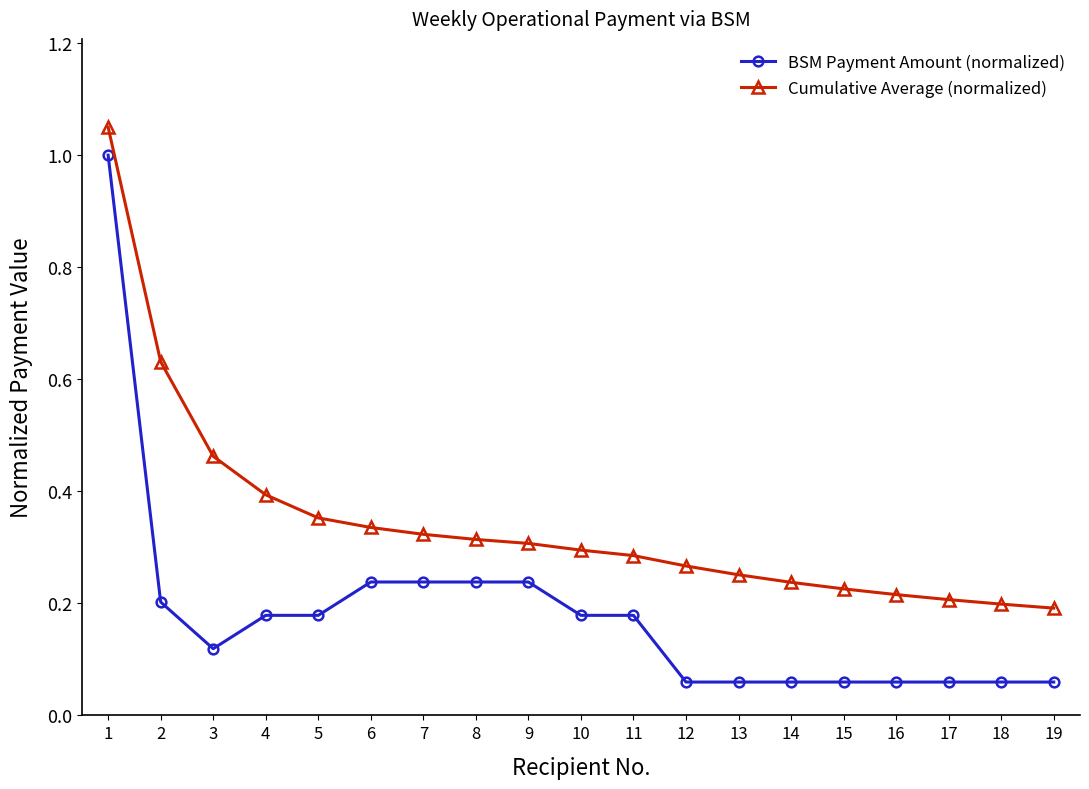

Which series has the widest spread of values?

BSM Payment Amount (normalized)